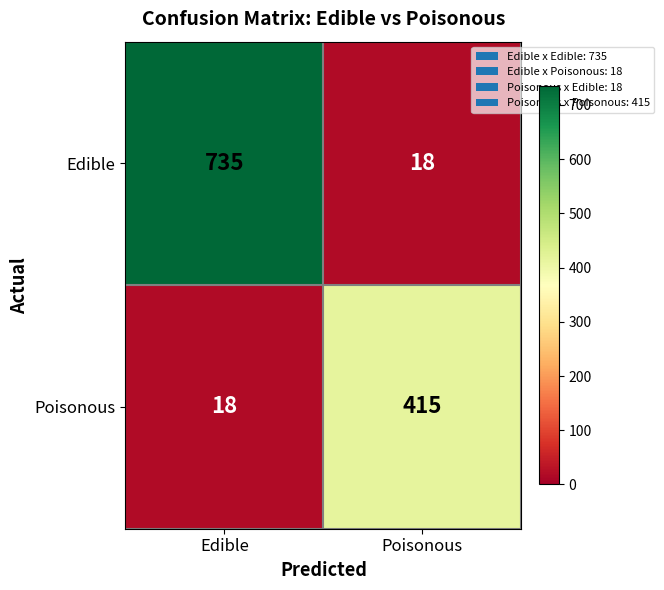

What is the sum of the Poisonous values at Poisonous and Edible?

433